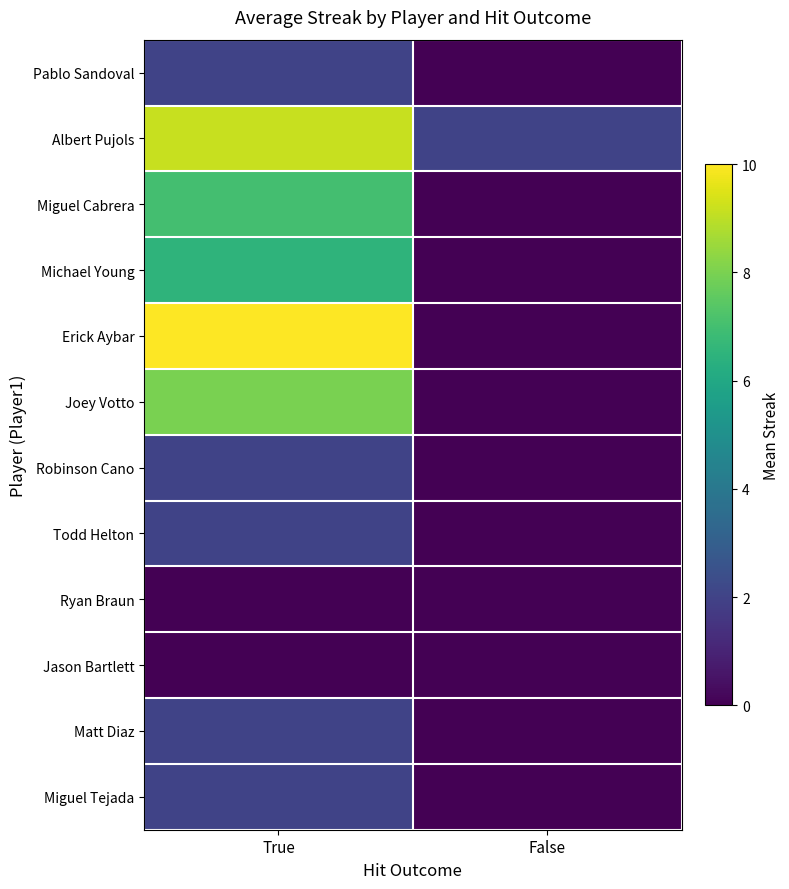

Which has a higher value, True or False?

True